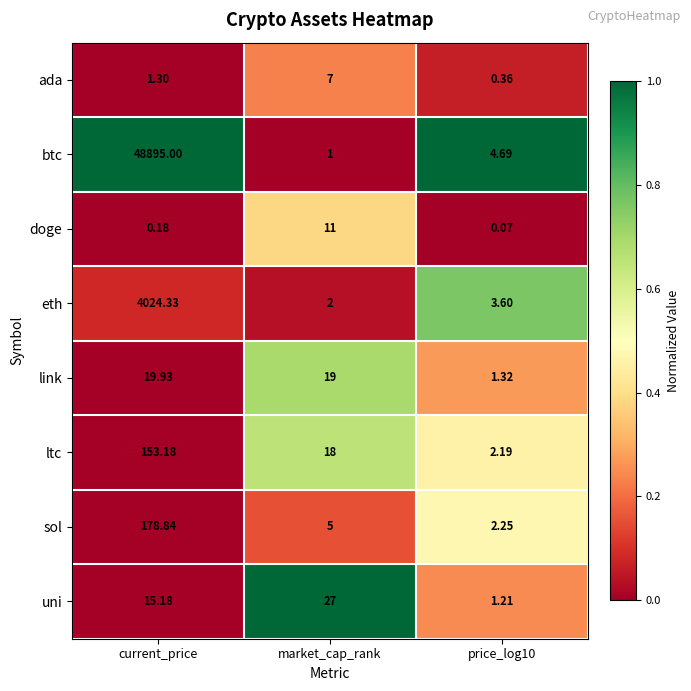

Rank the series by their maximum value, from lowest to highest.

ada, doge, link, uni, ltc, sol, eth, btc